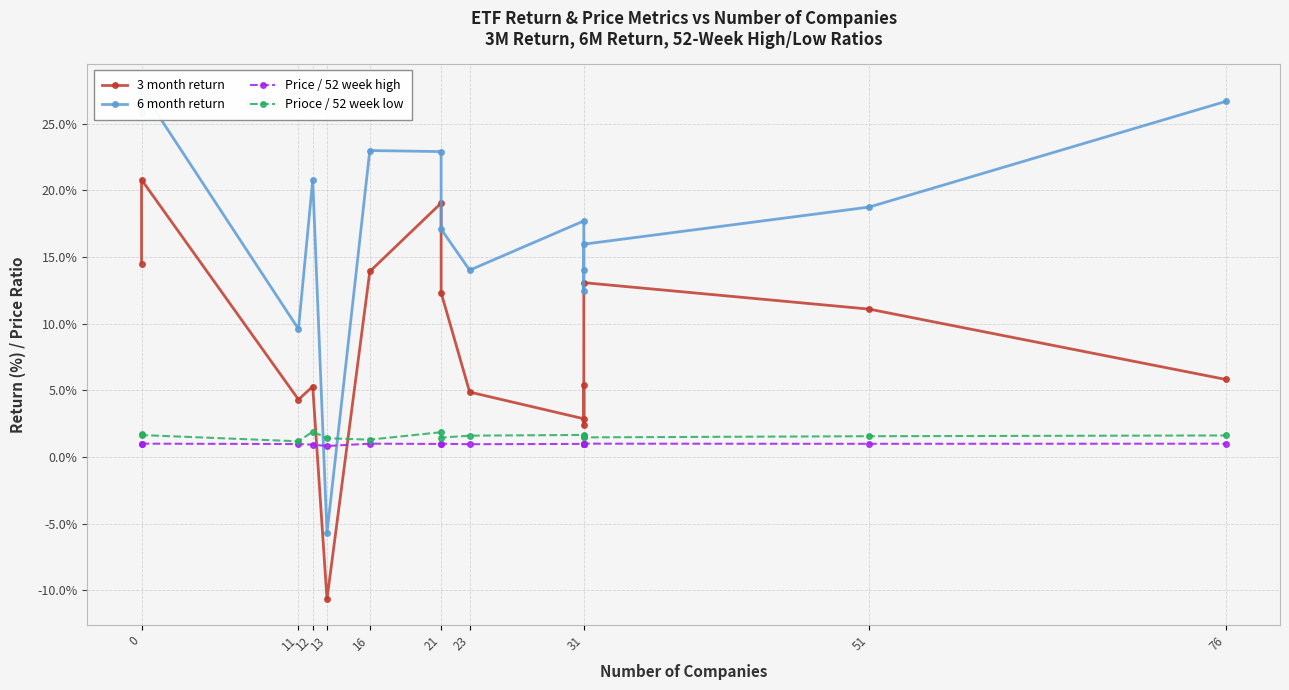

How many values in 3 month return are below zero?

1